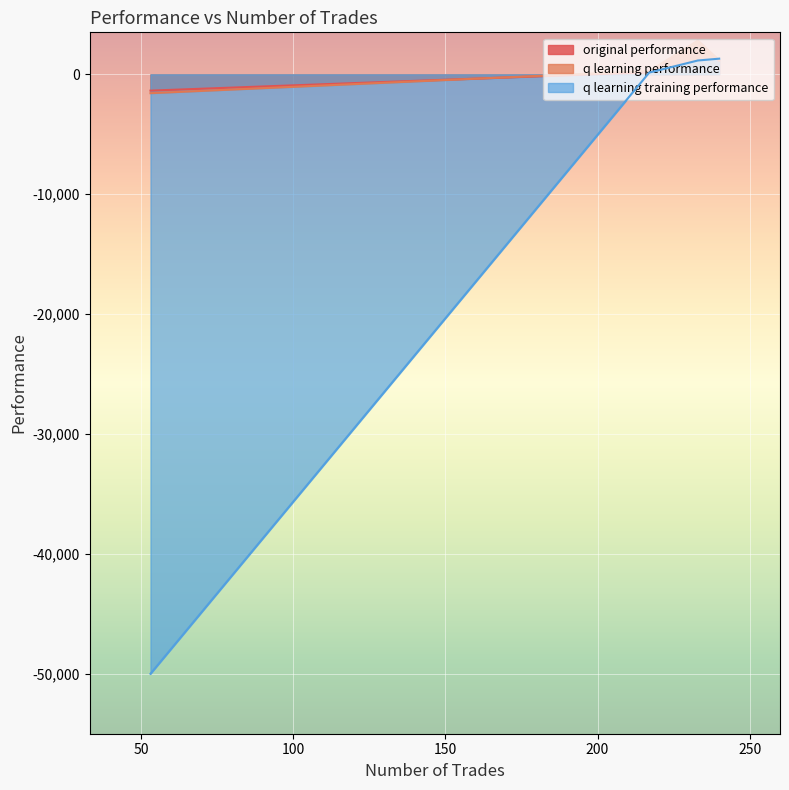

How many data points in q learning training performance are less than 1152?

2